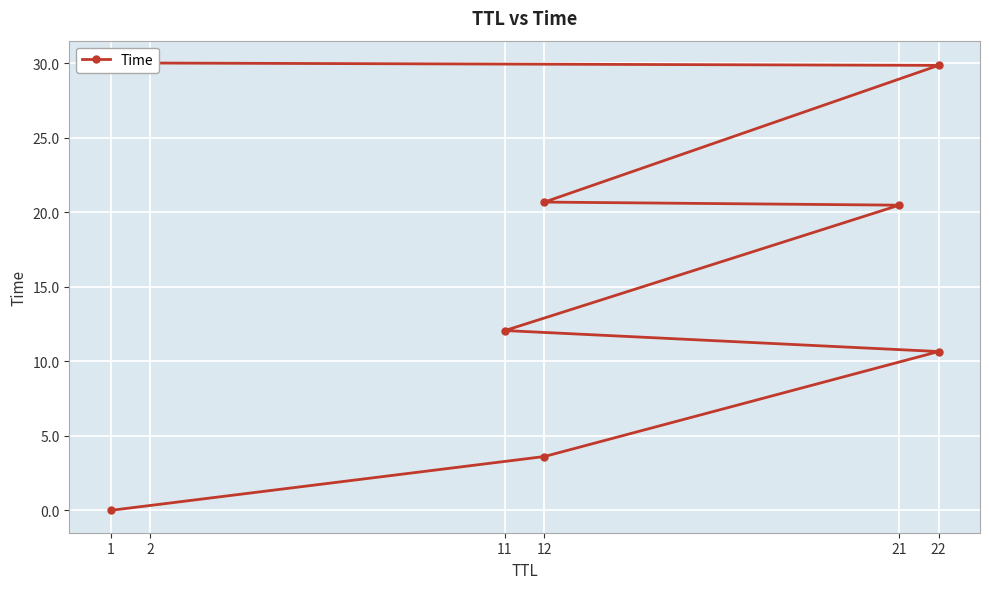

How many values exceed 20?

4